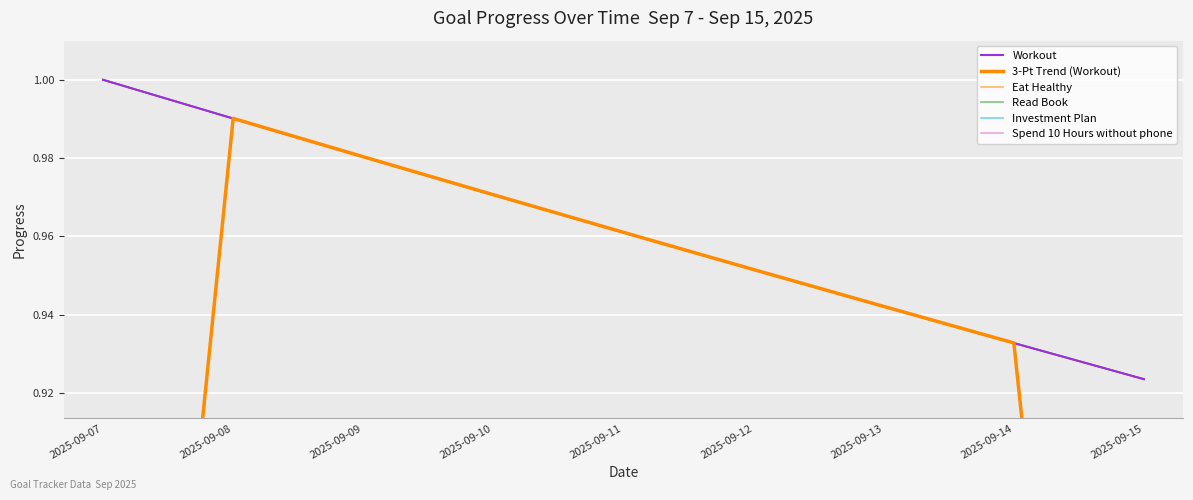

How many distinct data groups are displayed?

6